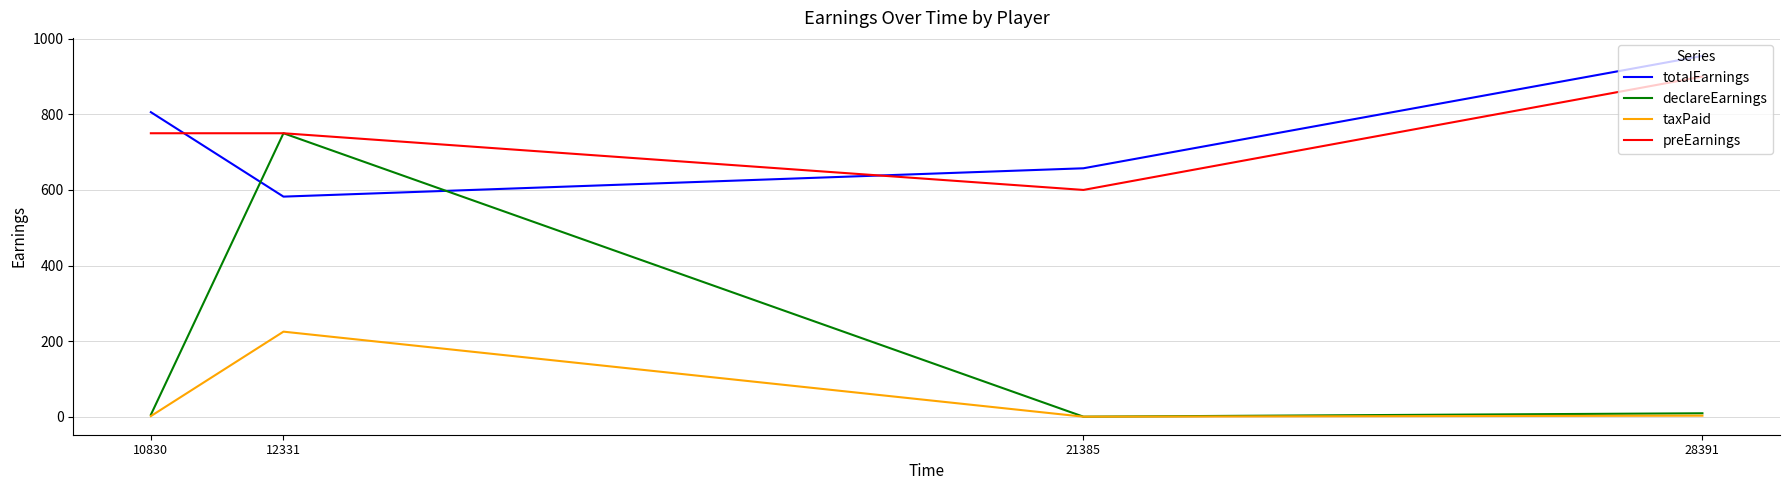

The value of declareEarnings at 12331 is 750.0. True or false?

True